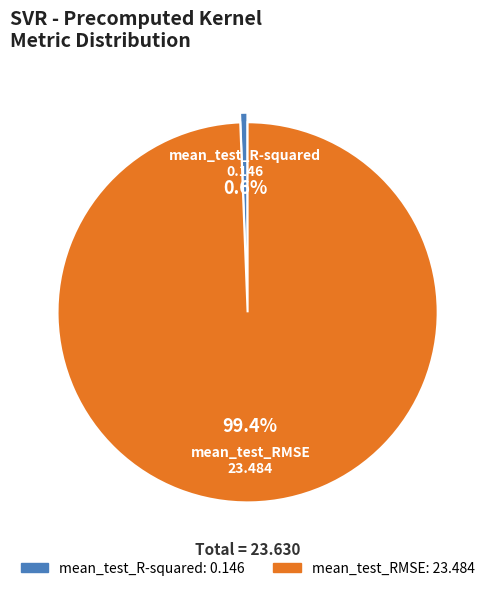

What is the largest slice in the pie chart?

mean_test_RMSE